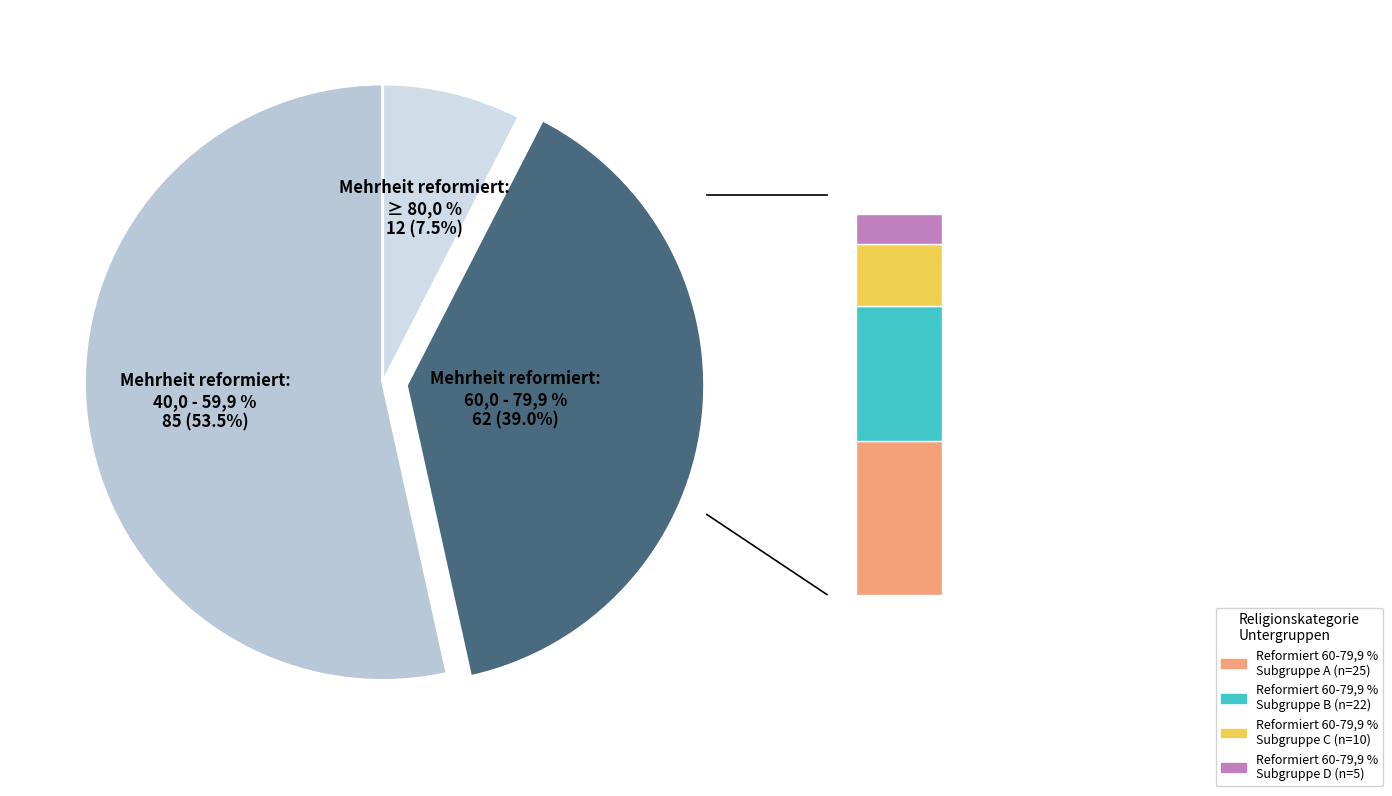

Approximately how many times larger is the value at Mehrheit reformiert: ≥ 80,0 % compared to Mehrheit reformiert: 60,0 - 79,9 %?

0.2